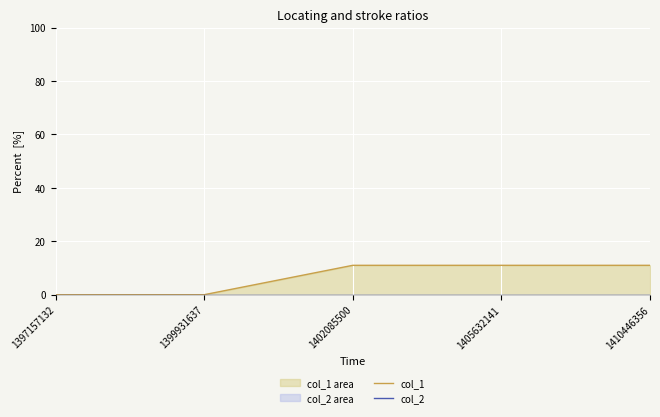

What is the difference between the highest and lowest values at 1405632141?

11